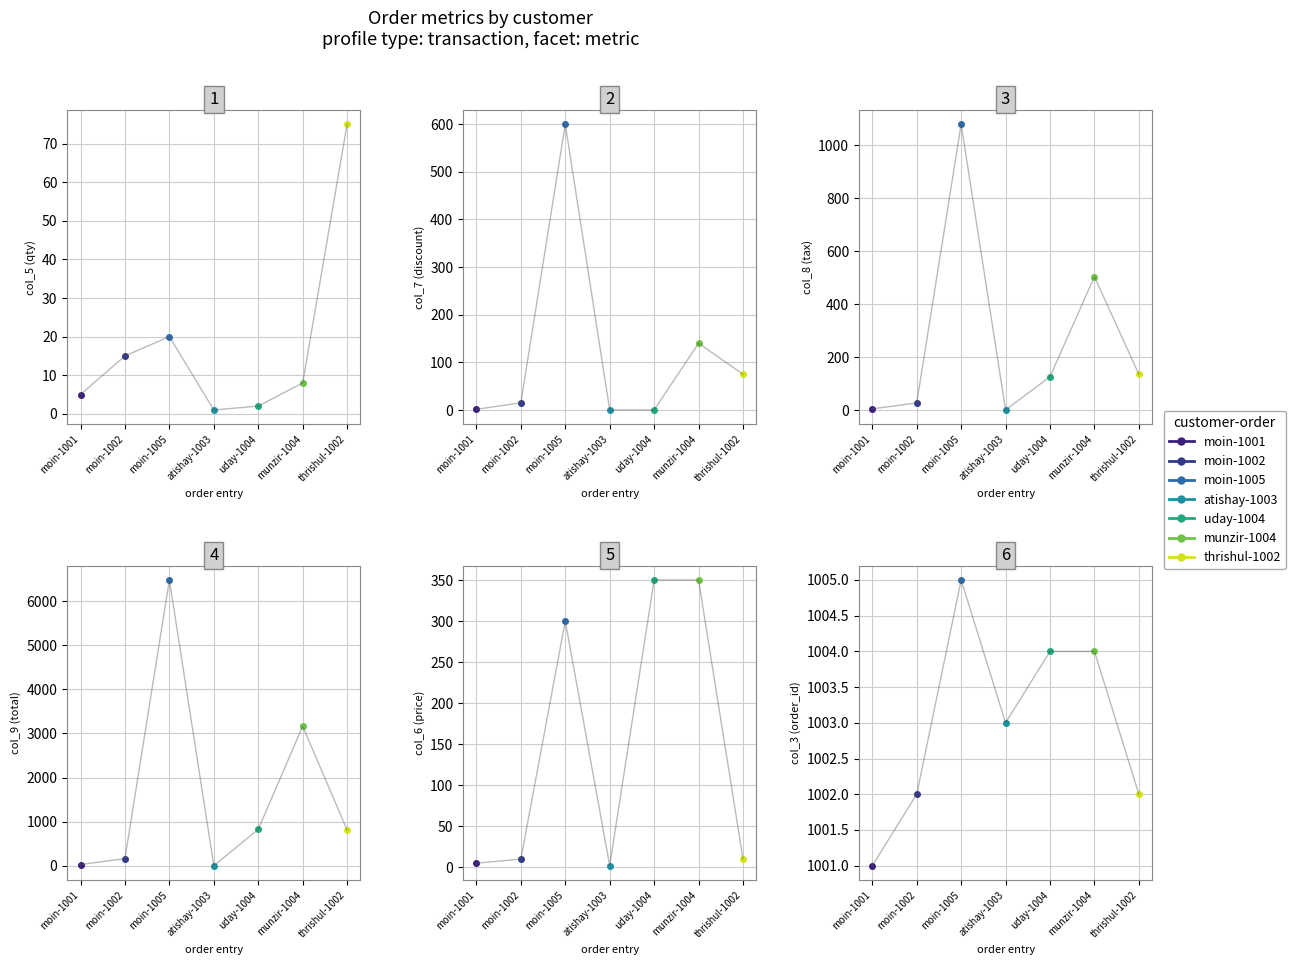

At which label does trend-col_5 (qty) reach its minimum?

atishay-1003